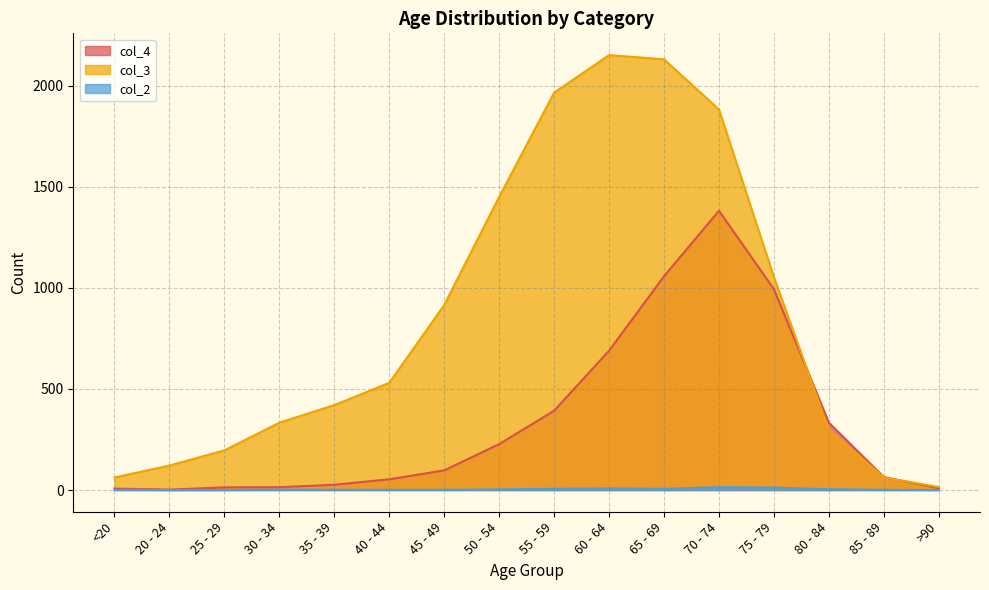

At which label does col_3 first exceed 530?

45 - 49